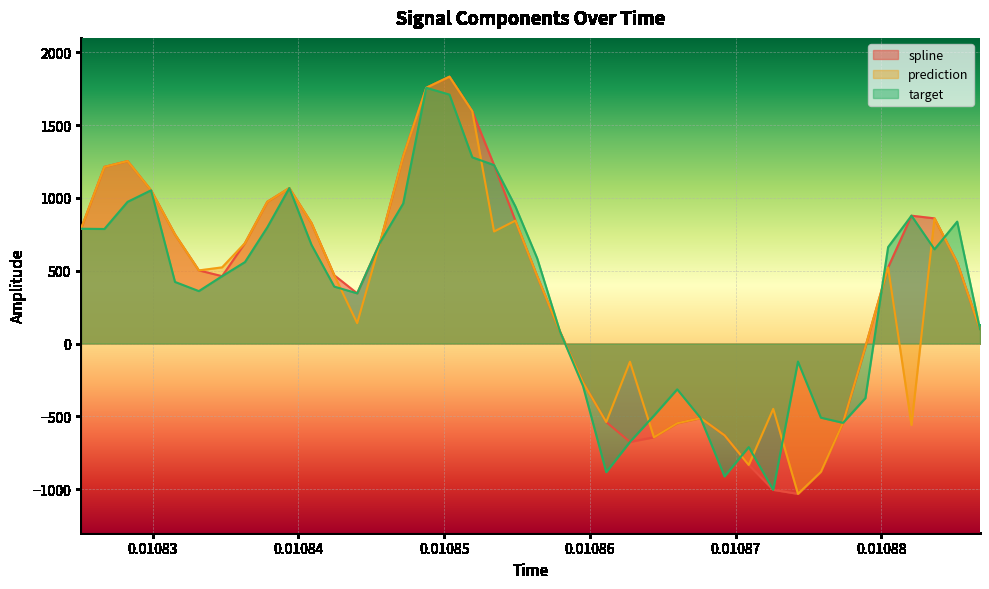

Rank the series by their average value, from highest to lowest.

spline, prediction, target